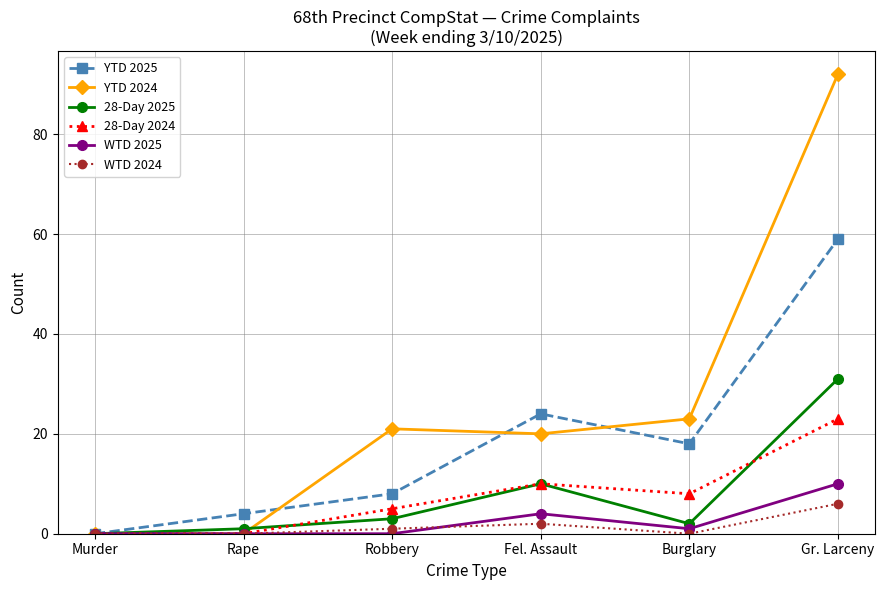

What is the greatest value displayed?

92